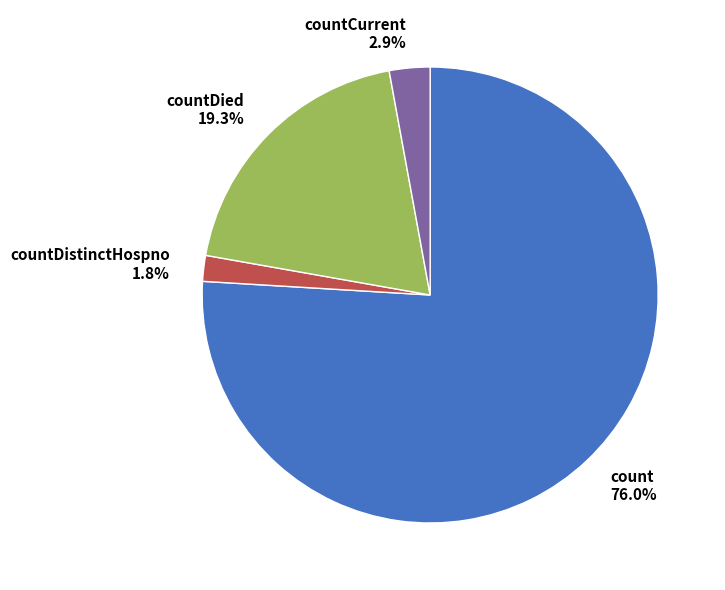

How many segments does this pie chart have?

4